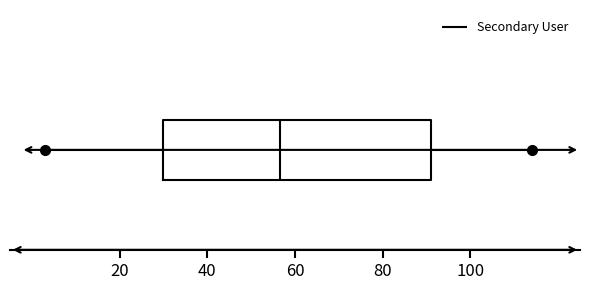

Transcribe this box plot: give where the median line is, the range the box spans, and where the two whiskers end, as read against the x-axis. The values are not printed on the chart, so give them approximately, as read against the axis.

median 56, box 30 to 92, whiskers 4 to 114